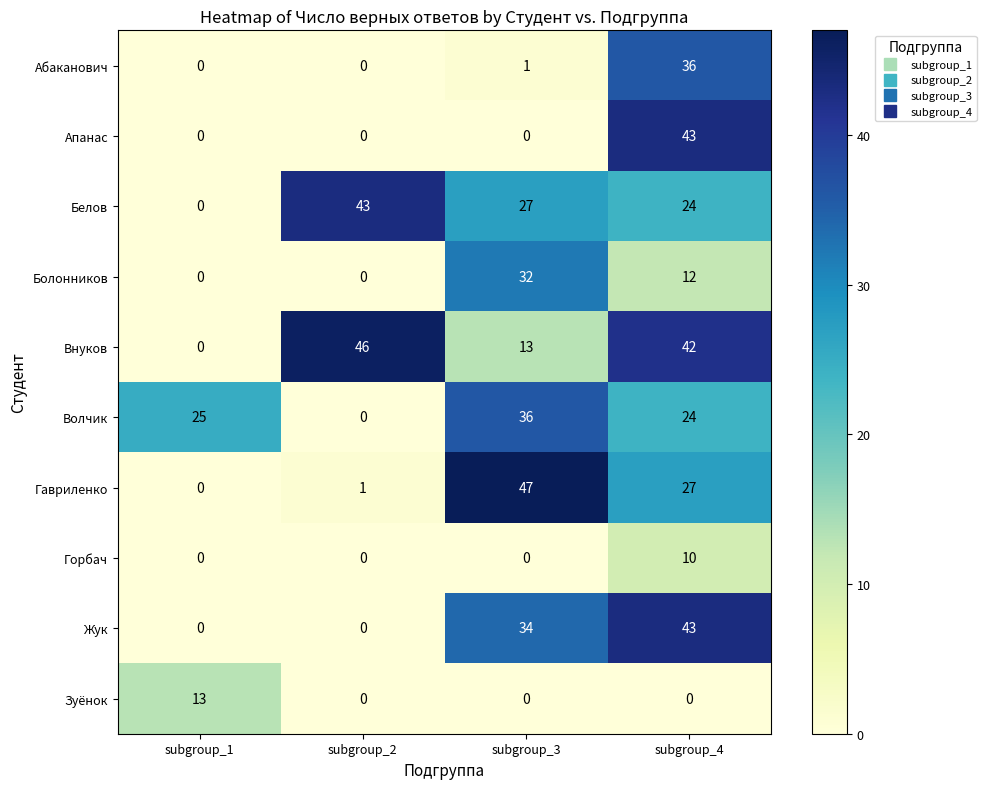

Which series has the largest total across all categories?

Внуков